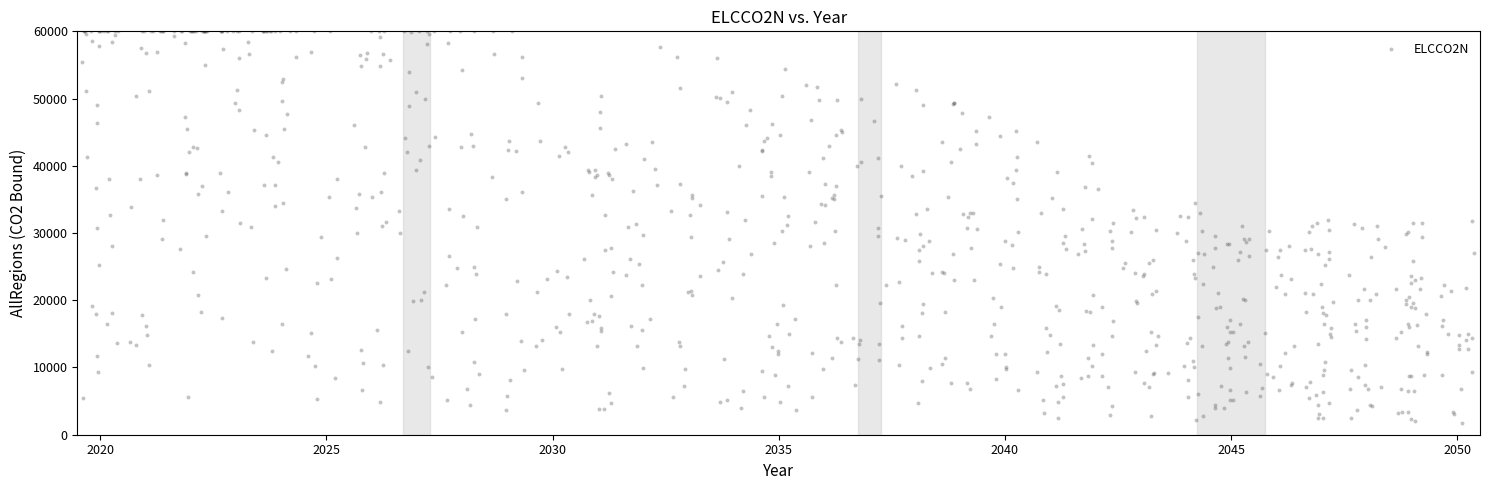

What is the range of X values (max minus min)?

30.8